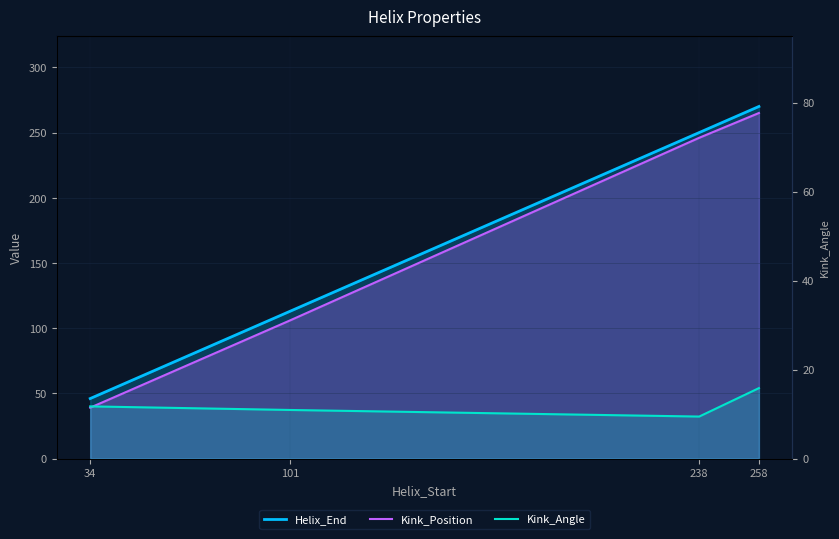

The value of Kink_Position at 34 is 66.0. True or false?

False